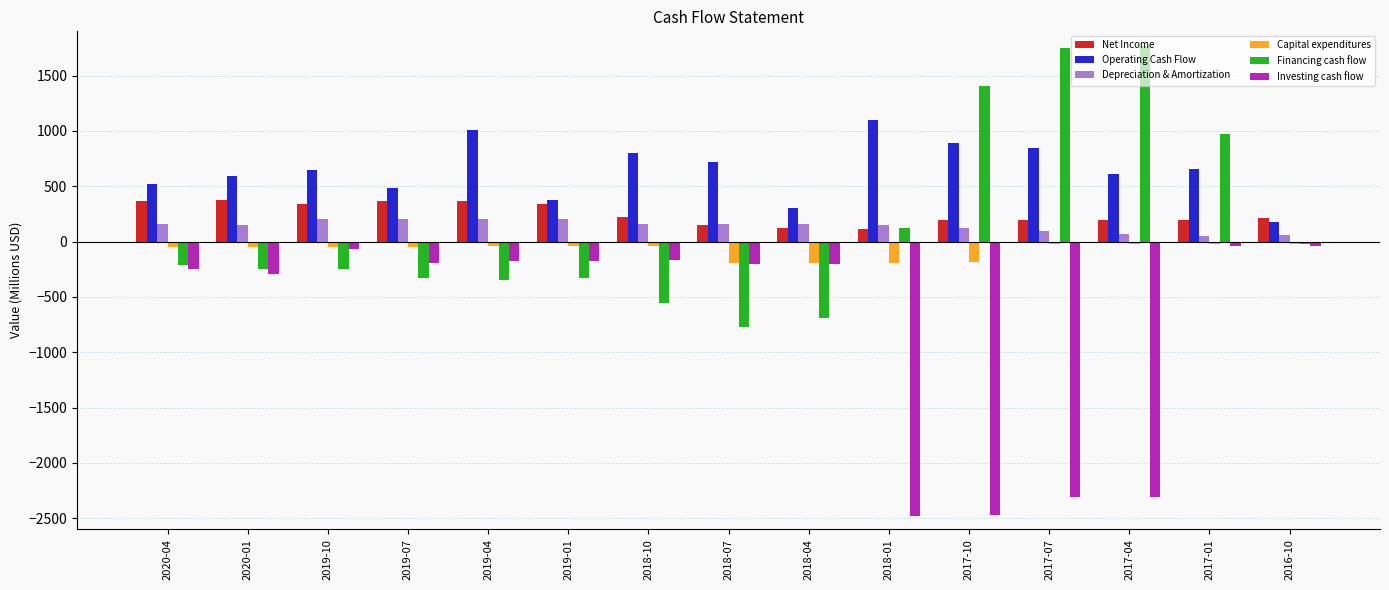

What is the minimum value for Financing cash flow?

-768.7